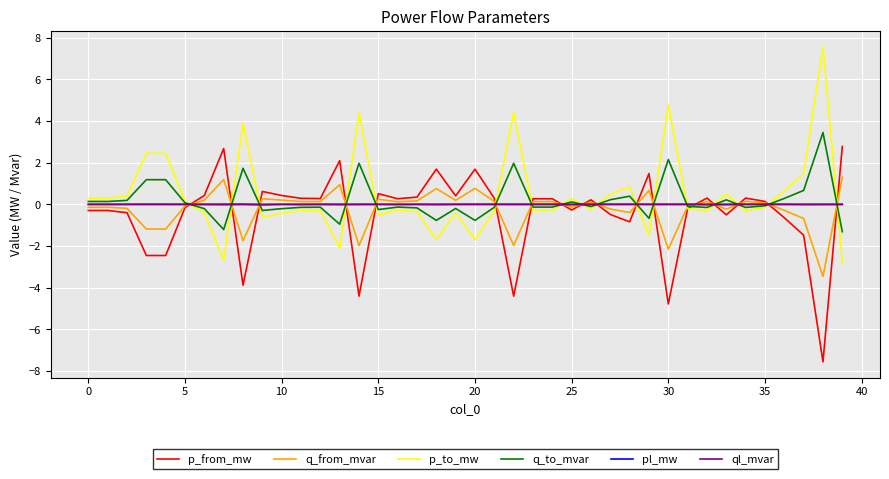

True or false: q_to_mvar and p_from_mw intersect in this chart.

True